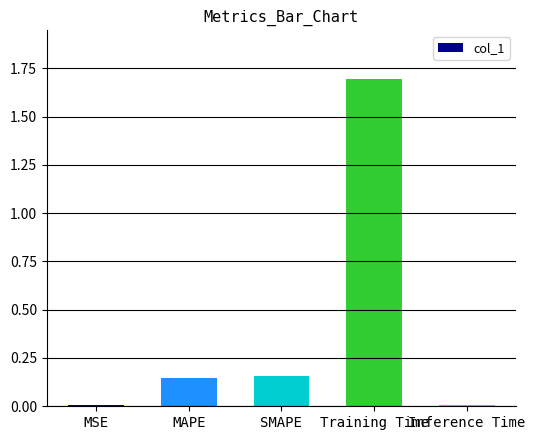

Which label corresponds to the largest value in the chart?

Training Time